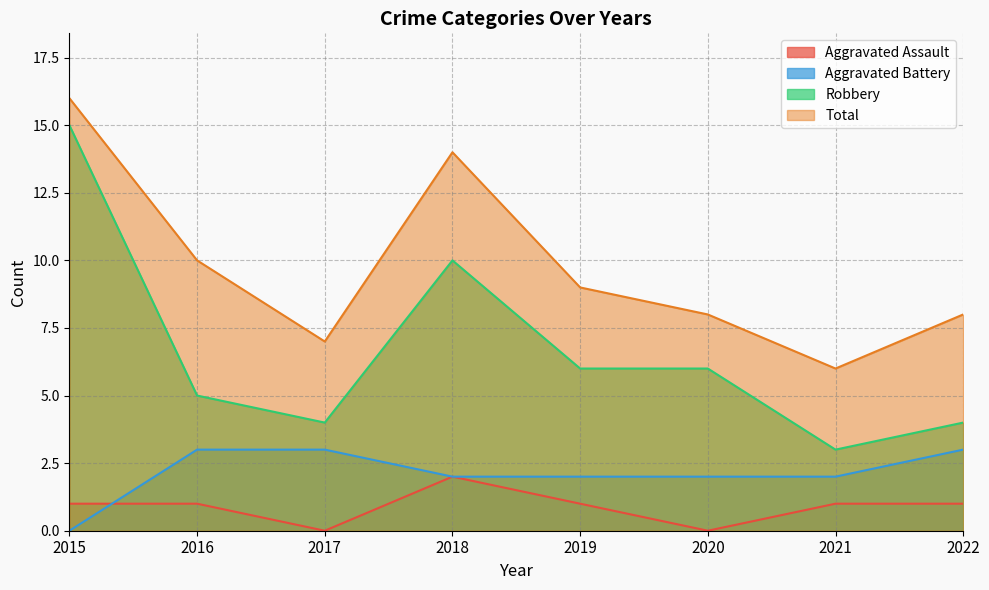

True or false: Aggravated Battery and Robbery cross at least once.

False